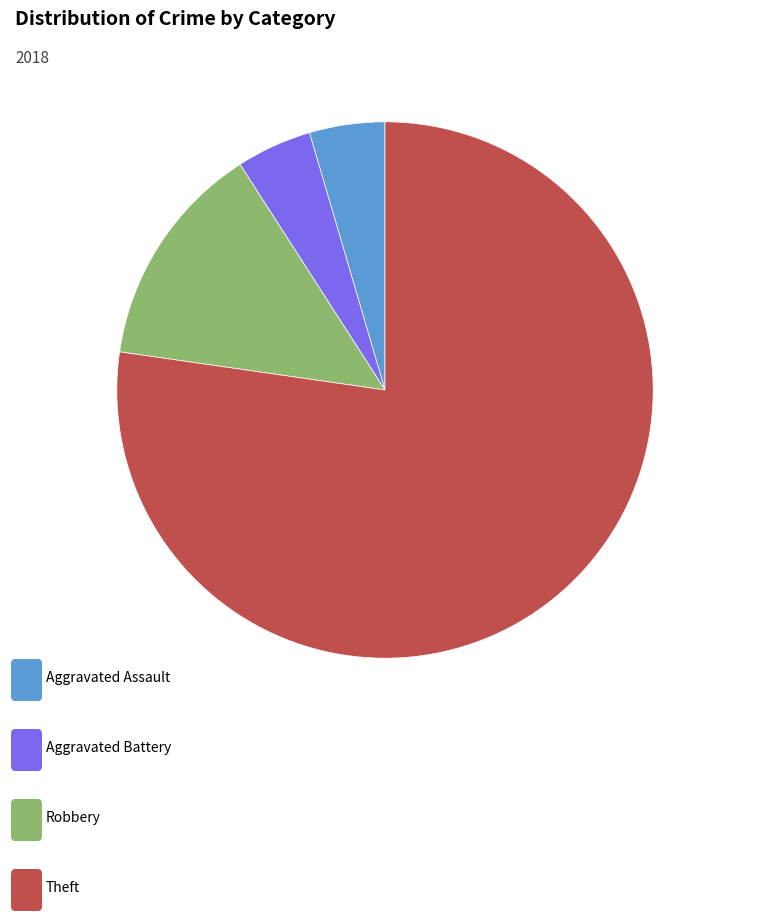

Is there a majority slice in this chart?

Yes